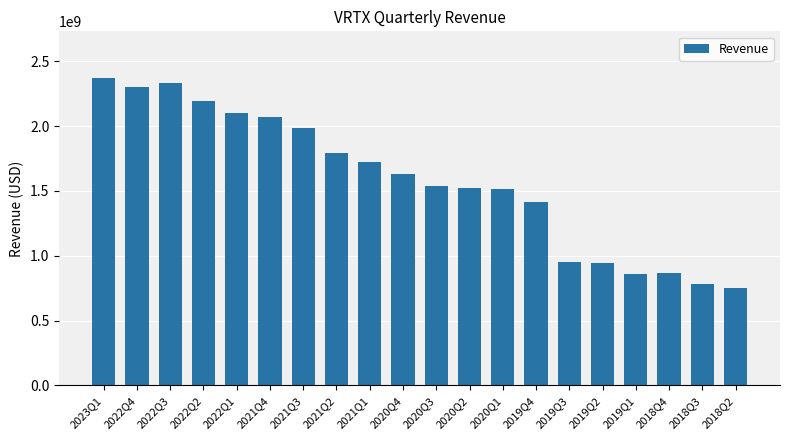

What is the difference between the values at 2019Q2 and 2019Q4?

471972000